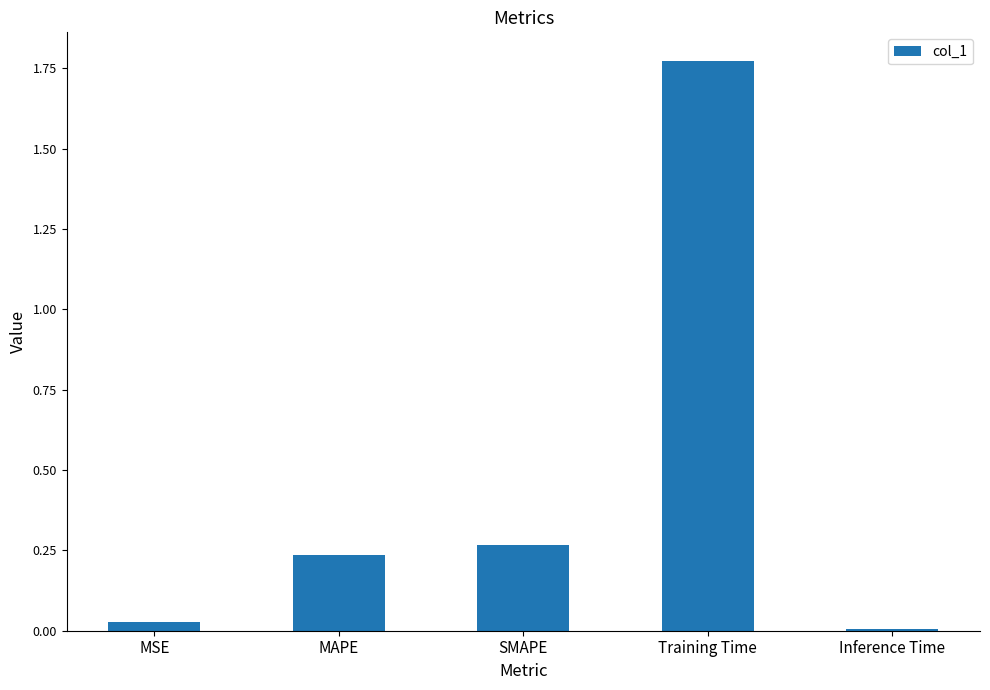

What is the difference between the values at Training Time and SMAPE?

1.5